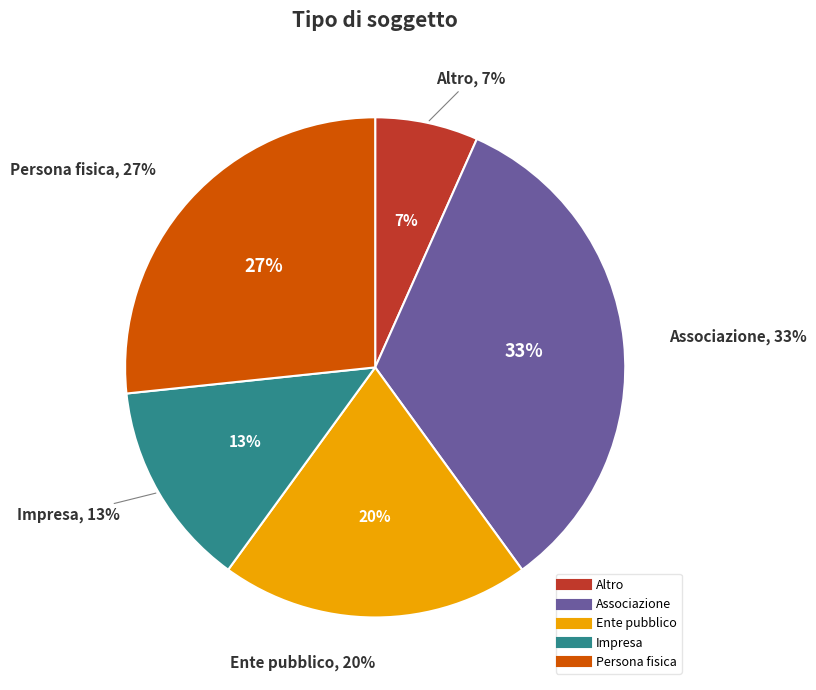

Is Ente pubblico the majority of the pie?

No